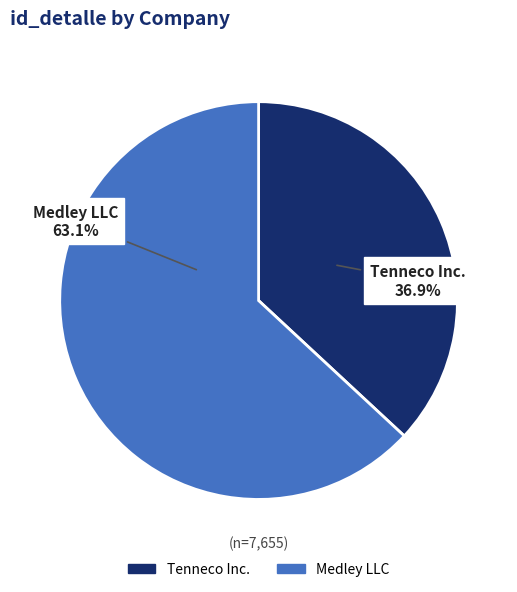

Count the number of slices in the pie.

2